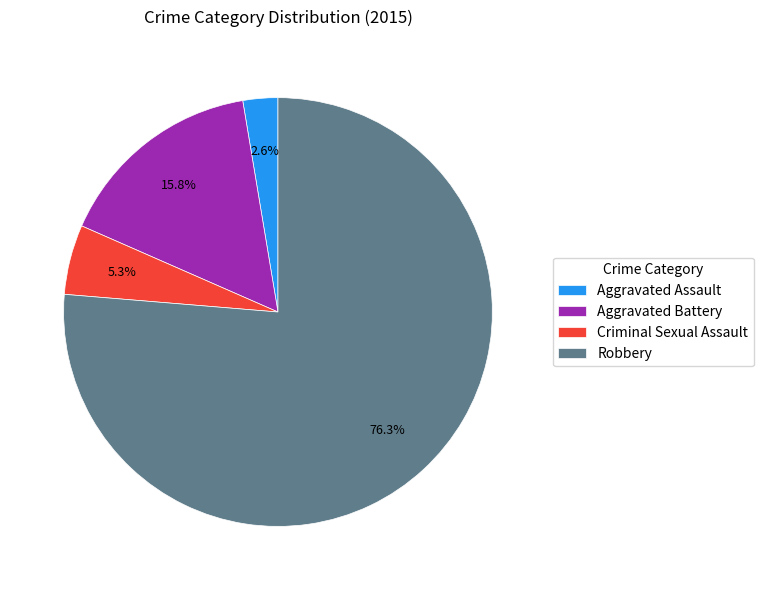

How many segments does this pie chart have?

4